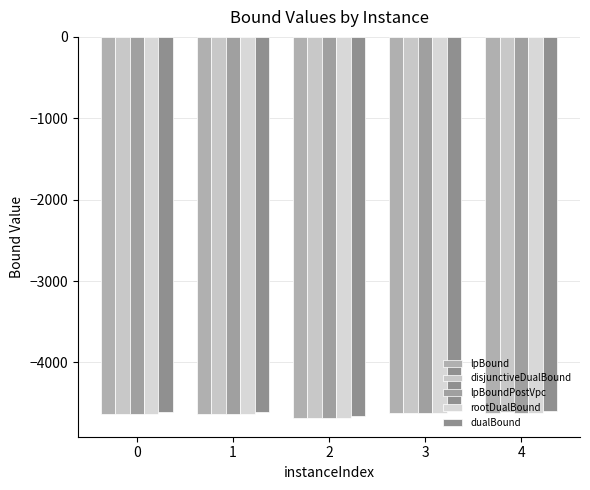

Count the number of data series in this chart.

5